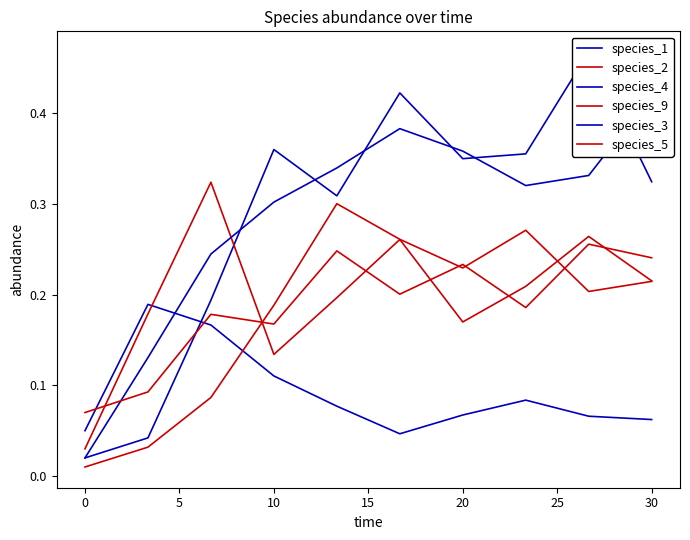

Where do species_4 and species_5 first cross each other?

0 and 5